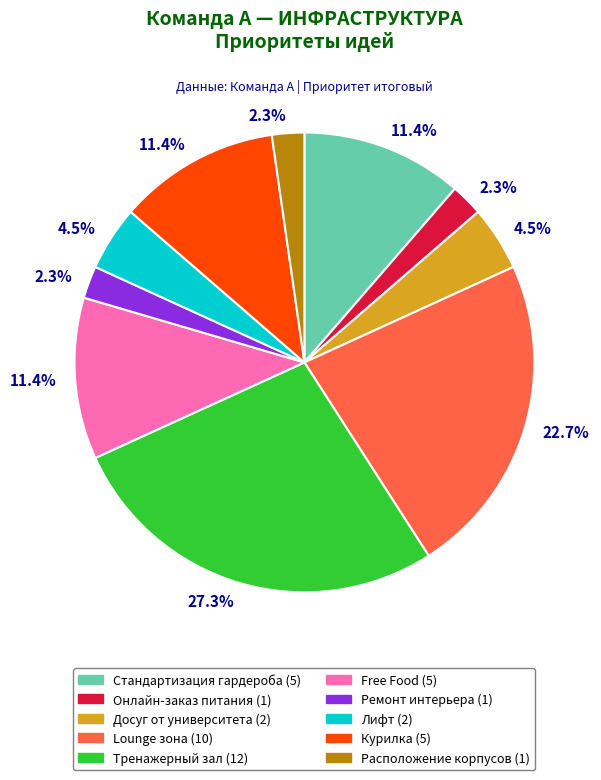

How many segments does this pie chart have?

10